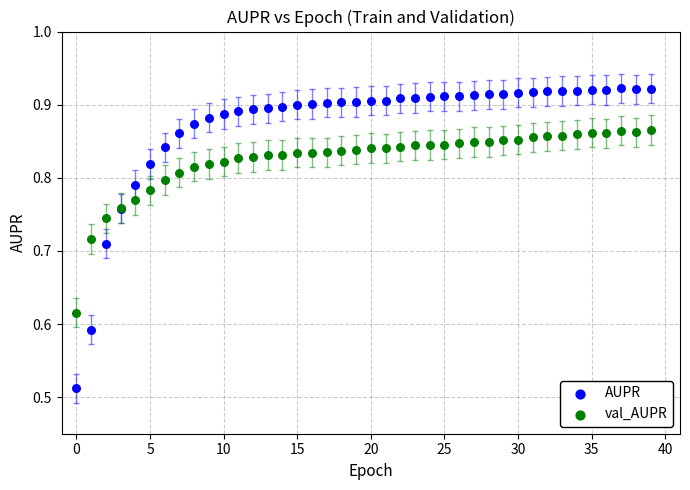

What are all the series names shown in the legend?

AUPR, val_AUPR